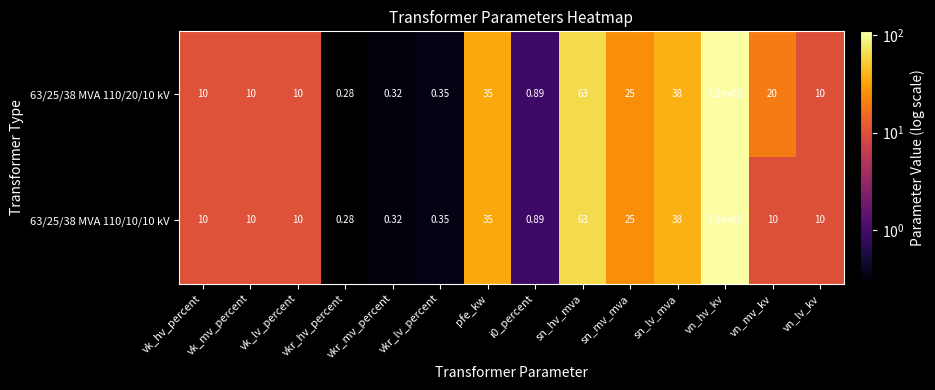

Count the number of categories in the chart.

14